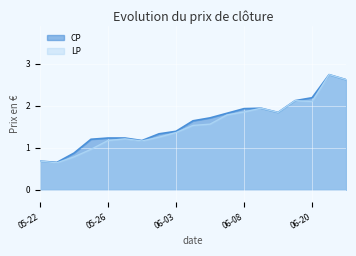

What is the sum of all CP values?

30.3